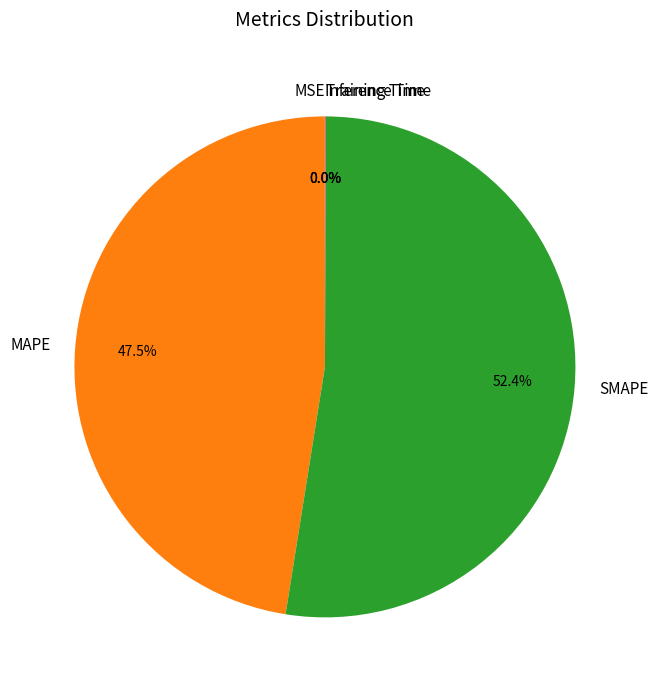

To the nearest percent, what is the average slice percentage?

20%